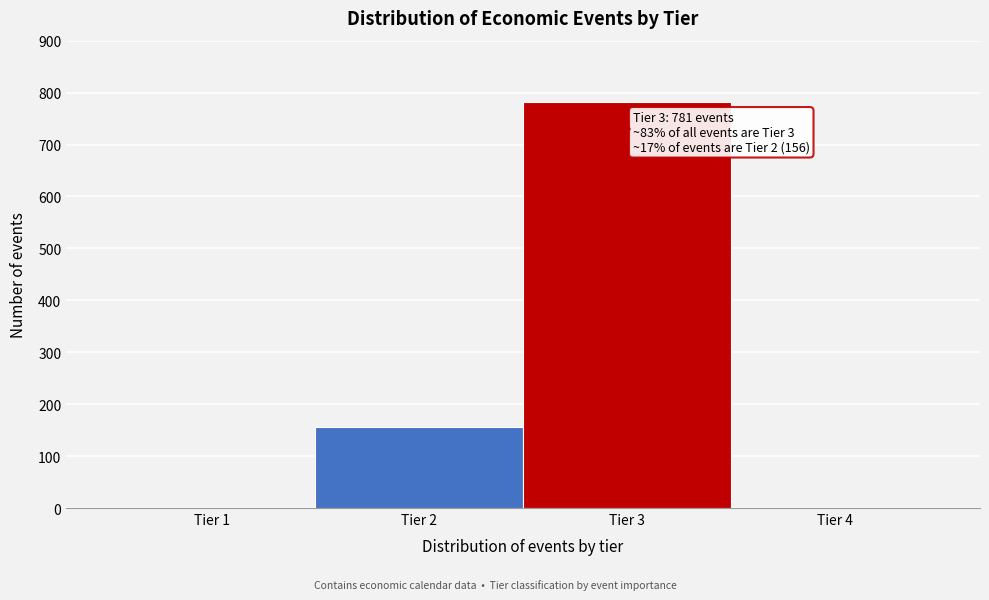

Which range on the x-axis has the tallest bar?

2.5 to 3.5